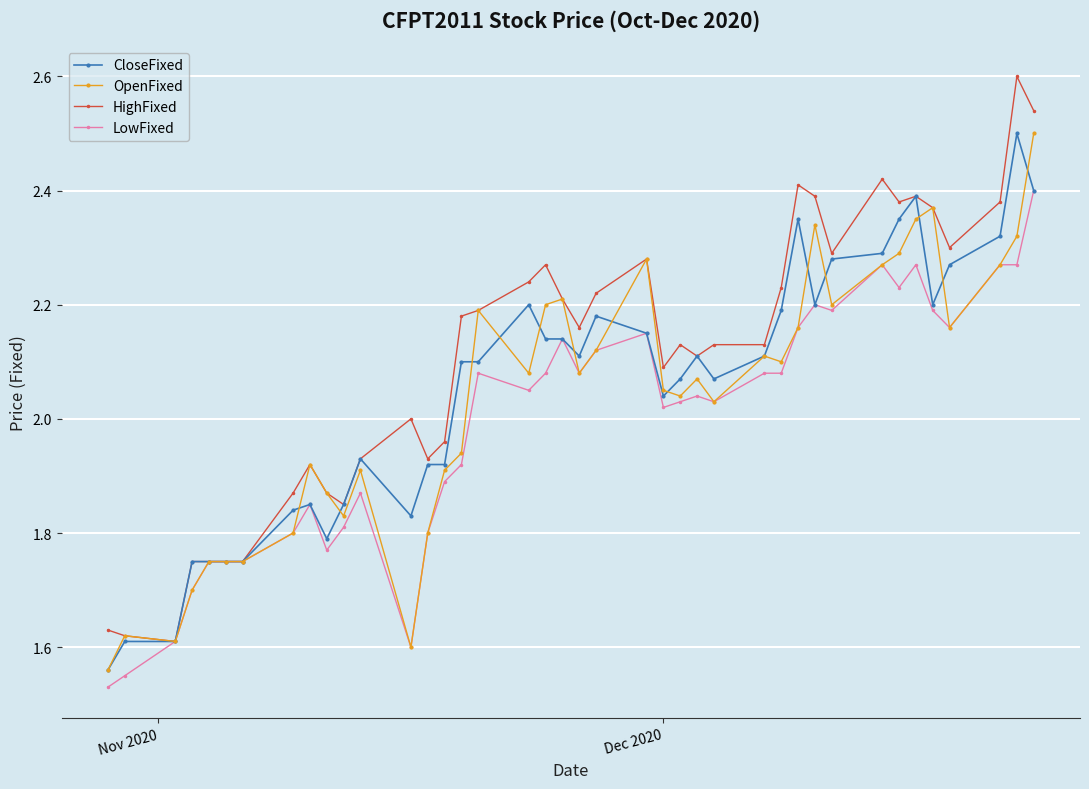

Which series has the largest total across all categories?

HighFixed